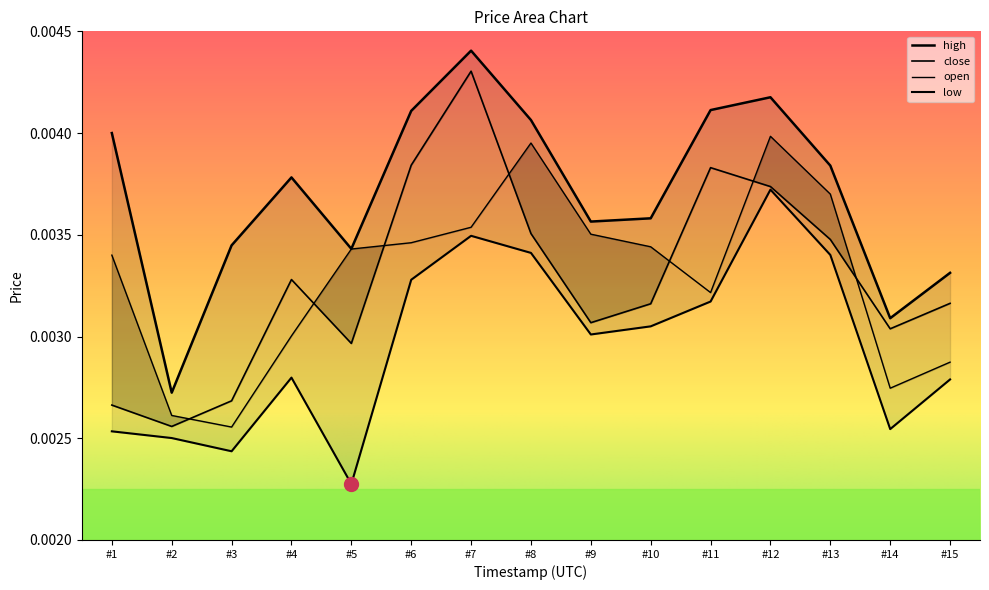

How many times do close and open cross each other?

7